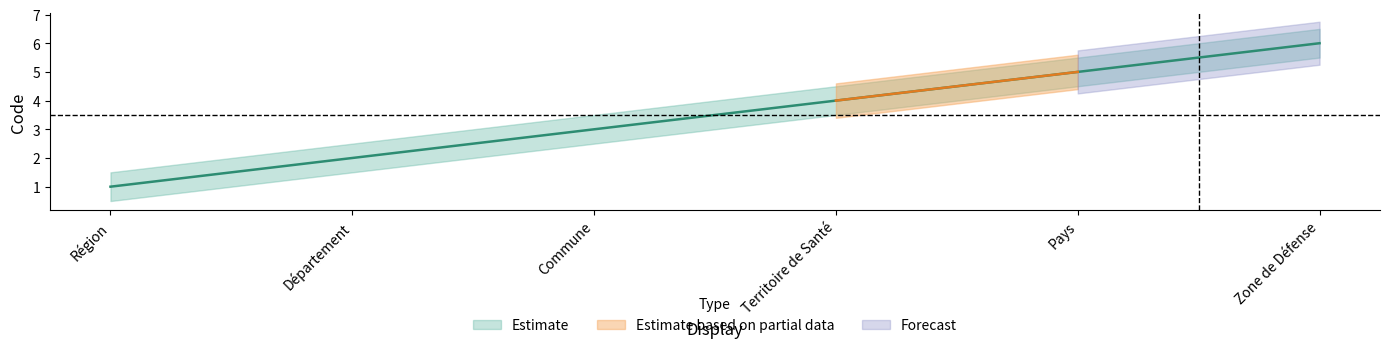

What is the difference between the maximum and minimum values?

5